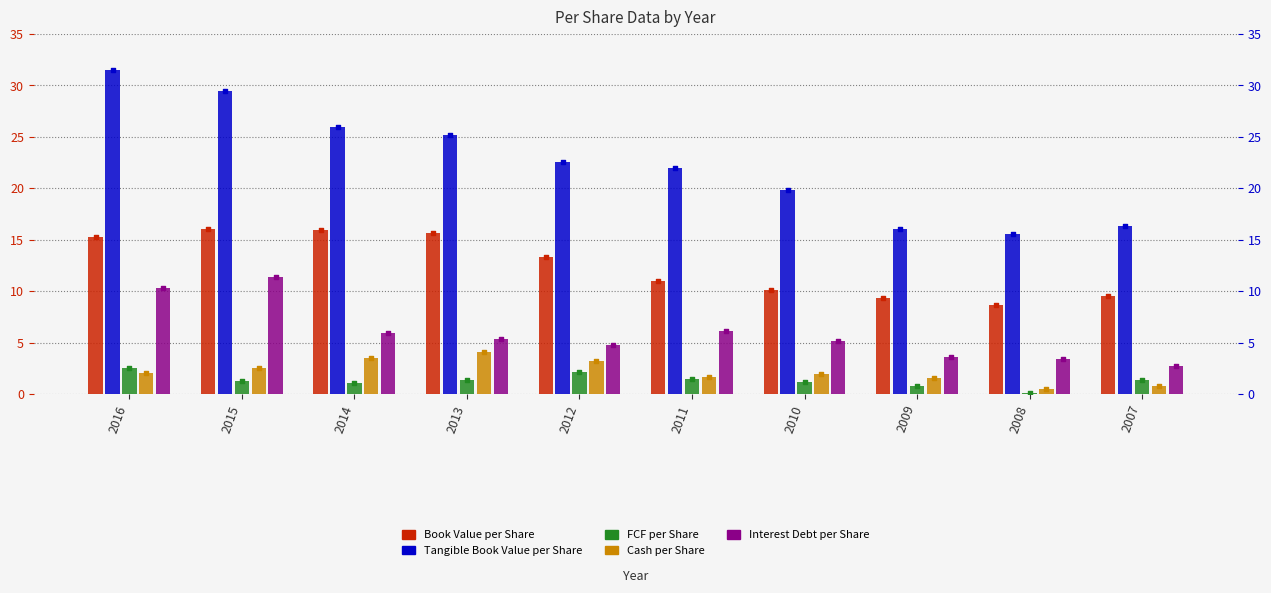

Is the value of Cash per Share at 2011 greater than the value of Book Value per Share at 2016?

No